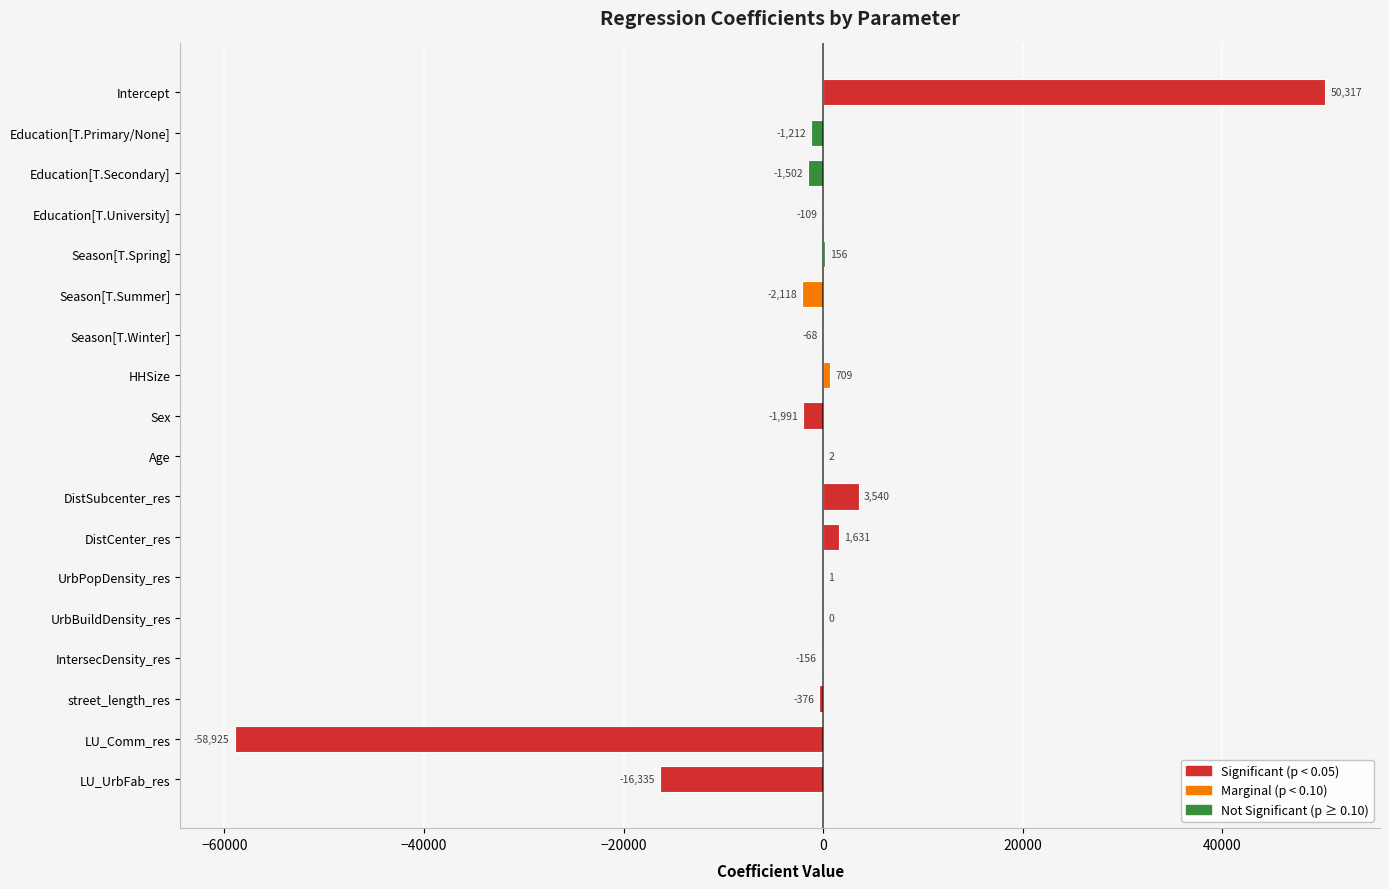

True or false: the data shows -77254.9 at LU_Comm_res.

False